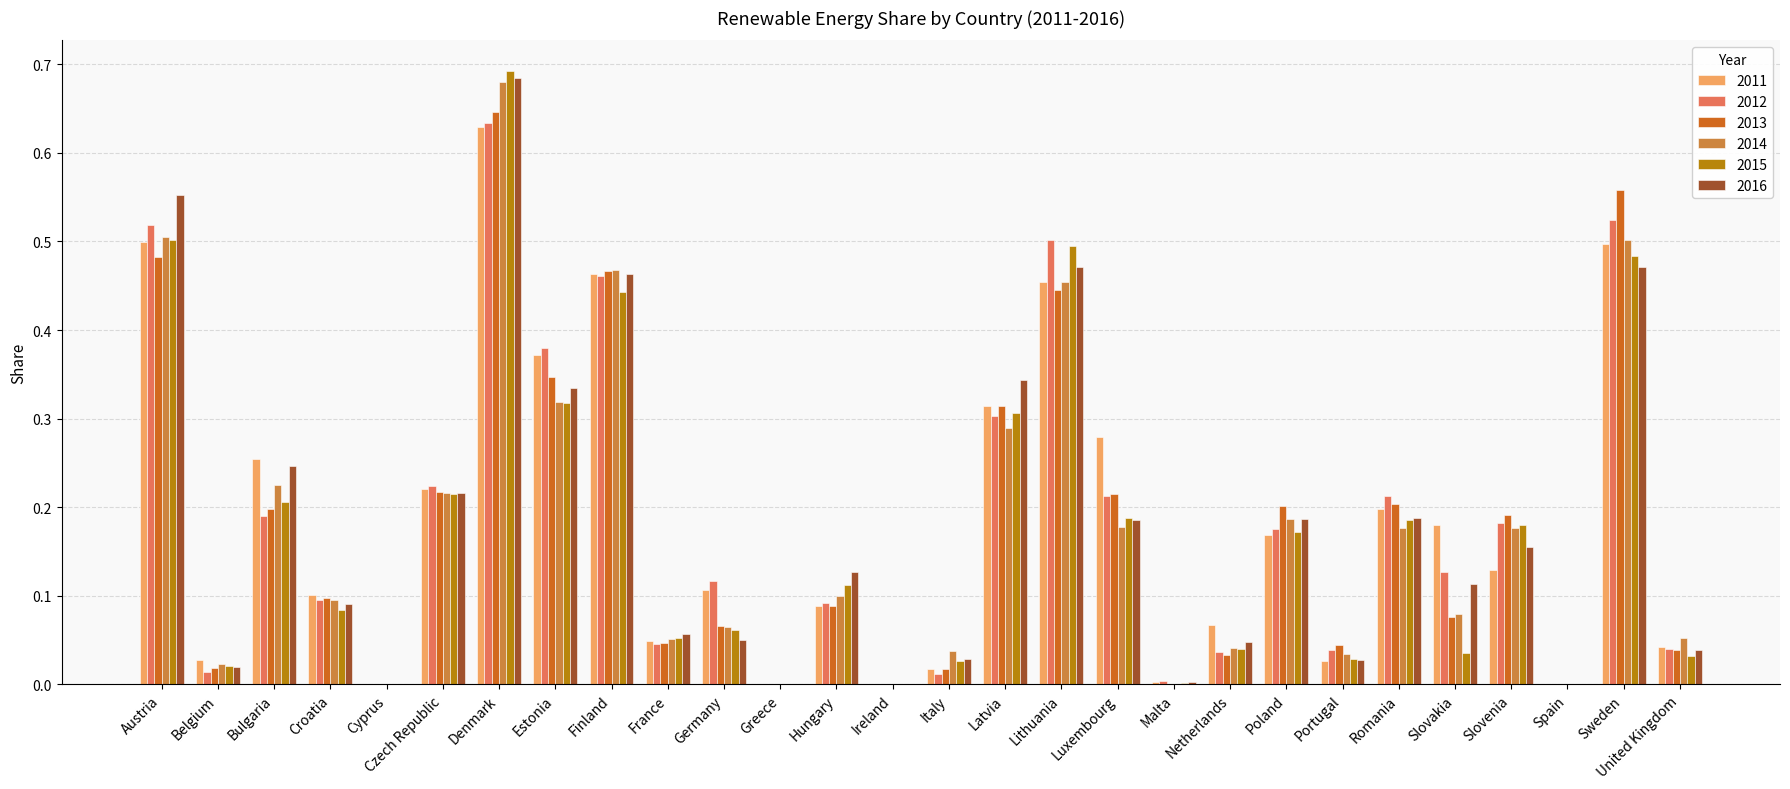

At which category is the sum across all series the highest?

Denmark